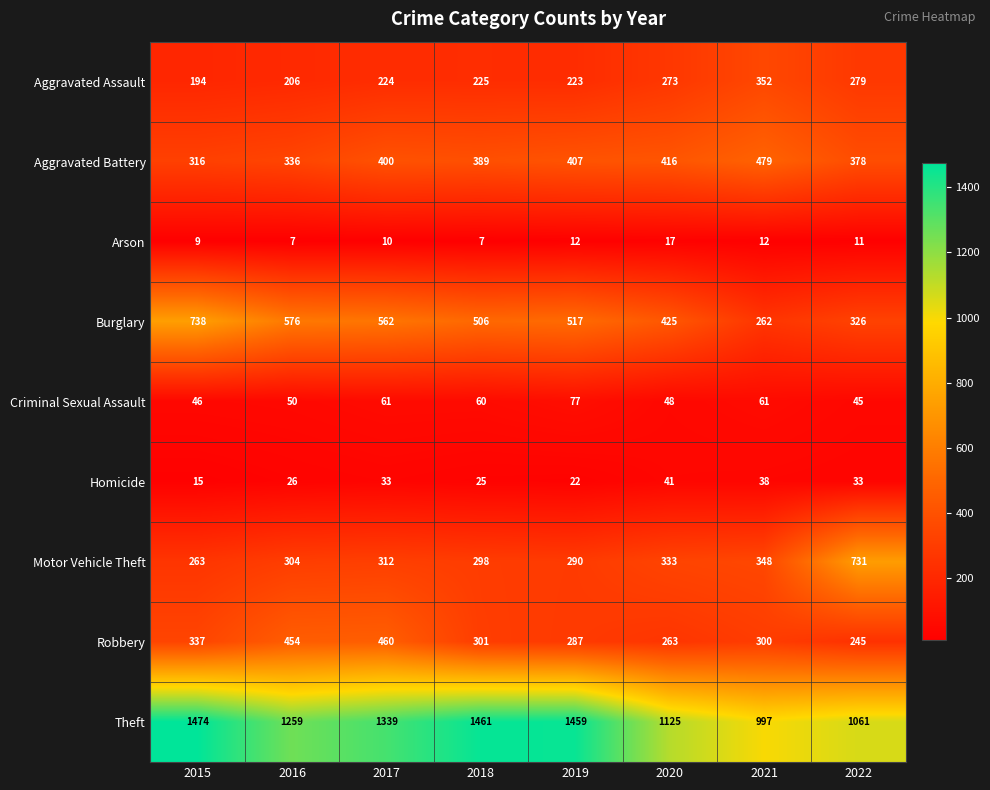

What is the difference between the Burglary values at 2020 and 2018?

81